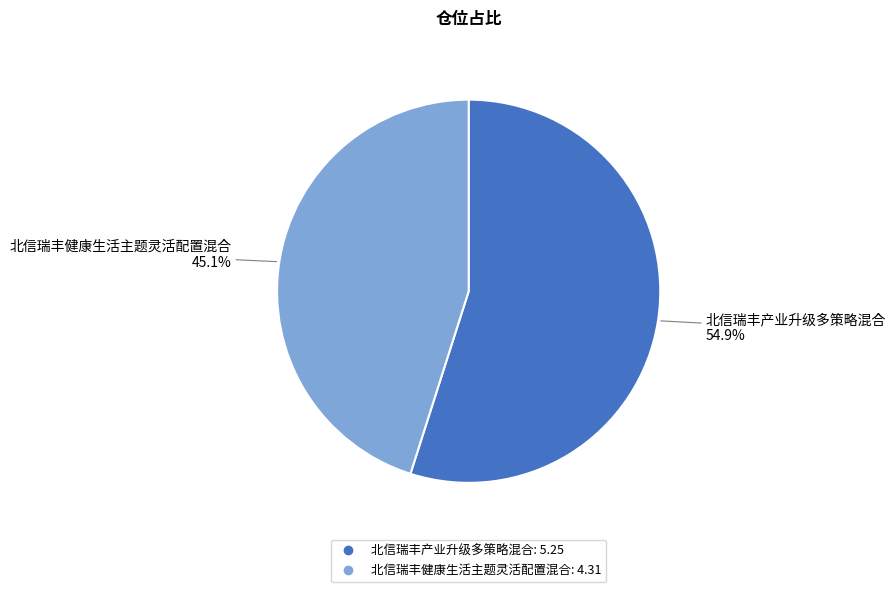

The 北信瑞丰产业升级多策略混合 slice represents 55% of the pie. True or false?

True